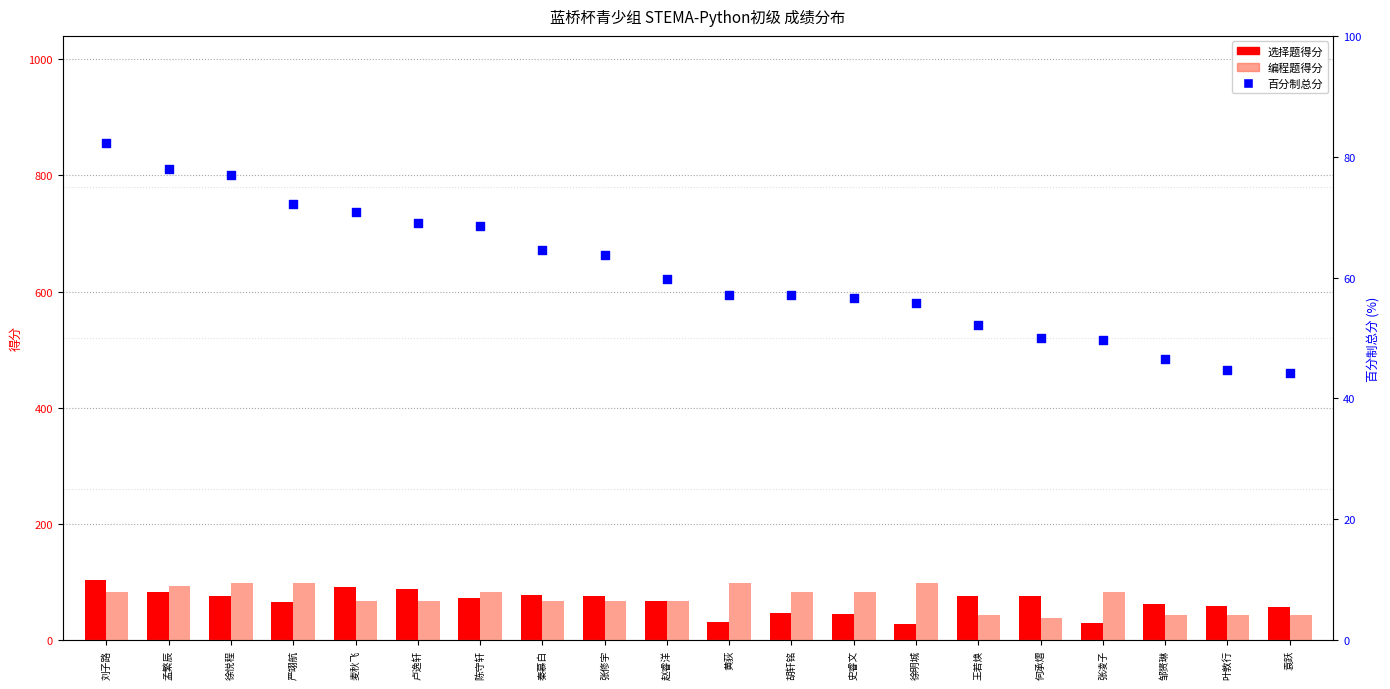

Which series has the largest Y range (max minus min)?

选择题得分